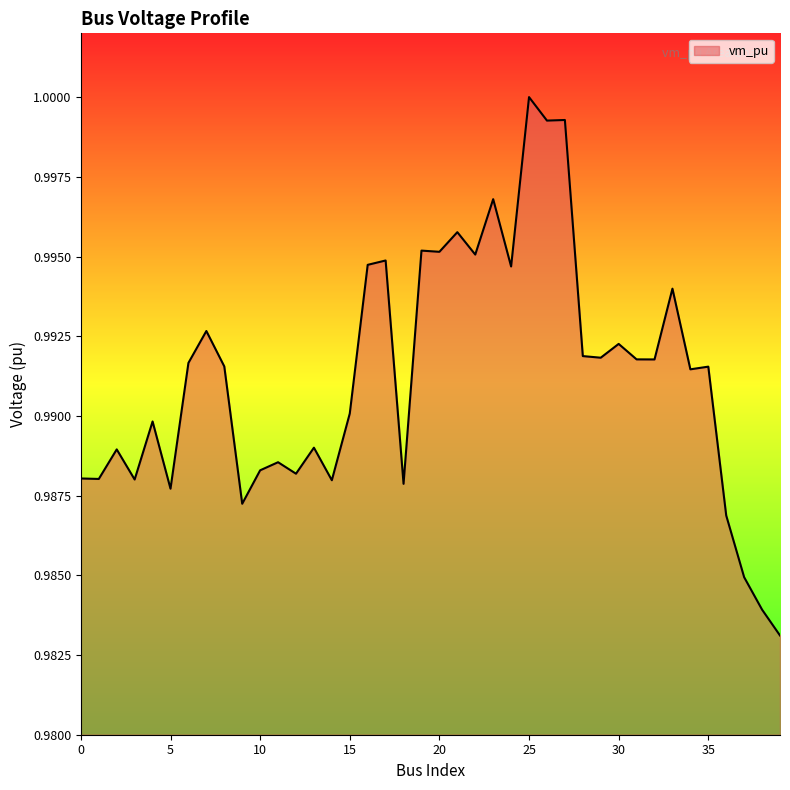

Reading right to left, list all the values displayed in this chart.

39=1.0	38=1.0	37=1.0	36=1.0	35=1.0	34=1.0	33=1.0	32=1.0	31=1.0	30=1.0	29=1.0	28=1.0	27=1.0	26=1.0	25=1.0	24=1.0	23=1.0	22=1.0	21=1.0	20=1.0	19=1.0	18=1.0	17=1.0	16=1.0	15=1.0	14=1.0	13=1.0	12=1.0	11=1.0	10=1.0	9=1.0	8=1.0	7=1.0	6=1.0	5=1.0	4=1.0	3=1.0	2=1.0	1=1.0	0=1.0